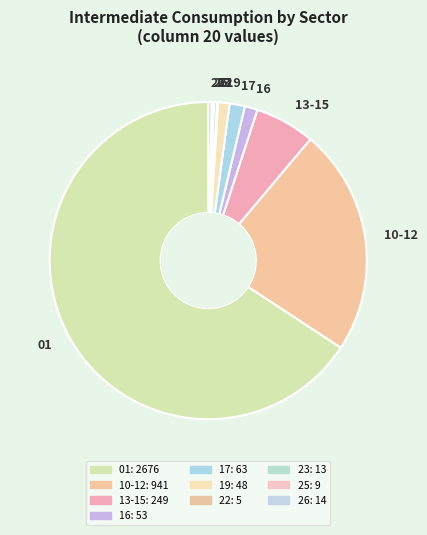

Which has a higher value, 17 or 23?

17